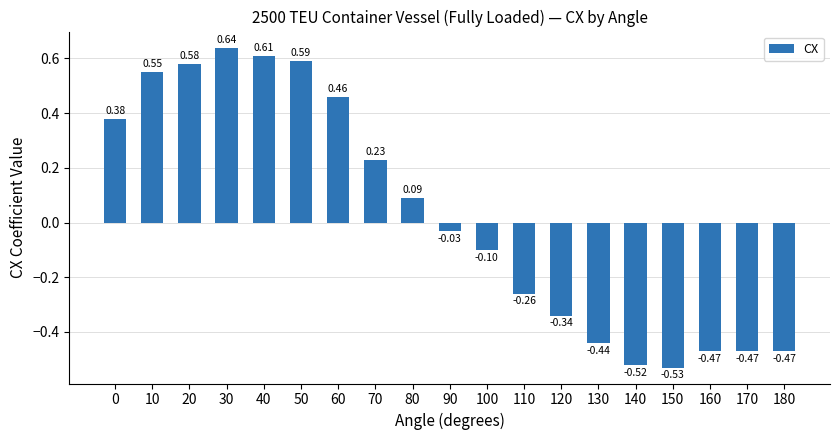

How many negative values are there?

10